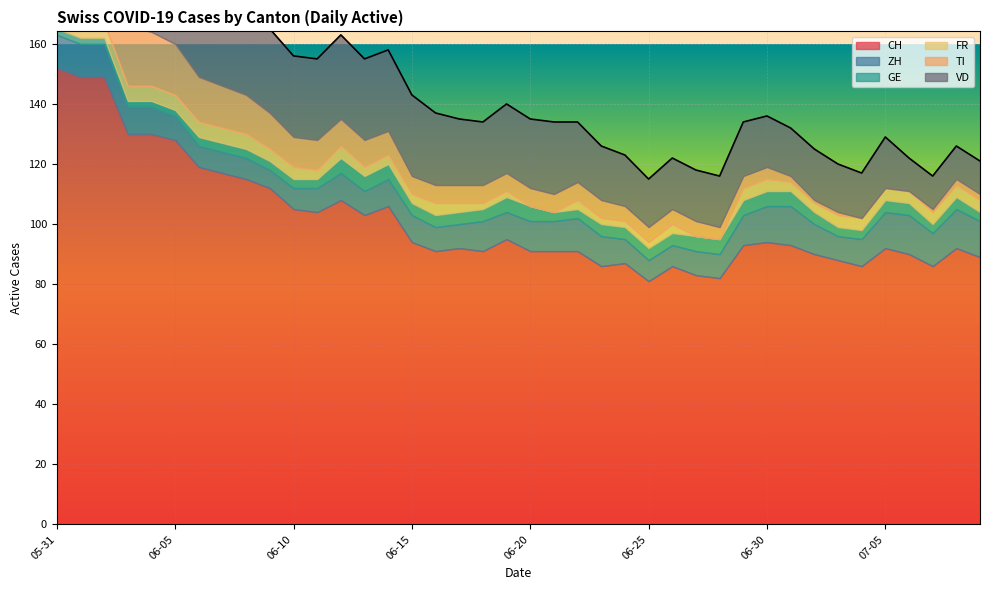

Reading left to right, what are all the values shown in this chart?

CH: 2020-05-31=152	2020-06-01=149	2020-06-02=149	2020-06-03=130	2020-06-04=130	2020-06-05=128	2020-06-06=119	2020-06-07=117	2020-06-08=115	2020-06-09=112	2020-06-10=105	2020-06-11=104	2020-06-12=108	2020-06-13=103	2020-06-14=106	2020-06-15=94	2020-06-16=91	2020-06-17=92	2020-06-18=91	2020-06-19=95	2020-06-20=91	2020-06-21=91	2020-06-22=91	2020-06-23=86	2020-06-24=87	2020-06-25=81	2020-06-26=86	2020-06-27=83	2020-06-28=82	2020-06-29=93	2020-06-30=94	2020-07-01=93	2020-07-02=90	2020-07-03=88	2020-07-04=86	2020-07-05=92	2020-07-06=90	2020-07-07=86	2020-07-08=92	2020-07-09=89
ZH: 2020-05-31=11	2020-06-01=11	2020-06-02=11	2020-06-03=9	2020-06-04=9	2020-06-05=8	2020-06-06=7	2020-06-07=7	2020-06-08=7	2020-06-09=6	2020-06-10=7	2020-06-11=8	2020-06-12=9	2020-06-13=8	2020-06-14=9	2020-06-15=9	2020-06-16=8	2020-06-17=8	2020-06-18=10	2020-06-19=9	2020-06-20=10	2020-06-21=10	2020-06-22=11	2020-06-23=10	2020-06-24=8	2020-06-25=7	2020-06-26=7	2020-06-27=8	2020-06-28=8	2020-06-29=10	2020-06-30=12	2020-07-01=13	2020-07-02=10	2020-07-03=8	2020-07-04=9	2020-07-05=12	2020-07-06=13	2020-07-07=11	2020-07-08=13	2020-07-09=12
GE: 2020-05-31=2	2020-06-01=2	2020-06-02=2	2020-06-03=2	2020-06-04=2	2020-06-05=2	2020-06-06=3	2020-06-07=3	2020-06-08=3	2020-06-09=3	2020-06-10=3	2020-06-11=3	2020-06-12=5	2020-06-13=5	2020-06-14=5	2020-06-15=4	2020-06-16=4	2020-06-17=4	2020-06-18=4	2020-06-19=5	2020-06-20=5	2020-06-21=3	2020-06-22=3	2020-06-23=4	2020-06-24=4	2020-06-25=4	2020-06-26=4	2020-06-27=5	2020-06-28=5	2020-06-29=5	2020-06-30=5	2020-07-01=5	2020-07-02=4	2020-07-03=3	2020-07-04=3	2020-07-05=4	2020-07-06=4	2020-07-07=3	2020-07-08=4	2020-07-09=3
FR: 2020-05-31=5	2020-06-01=5	2020-06-02=5	2020-06-03=5	2020-06-04=5	2020-06-05=5	2020-06-06=5	2020-06-07=5	2020-06-08=5	2020-06-09=4	2020-06-10=4	2020-06-11=3	2020-06-12=4	2020-06-13=3	2020-06-14=3	2020-06-15=3	2020-06-16=4	2020-06-17=3	2020-06-18=2	2020-06-19=2	2020-06-20=0	2020-06-21=0	2020-06-22=3	2020-06-23=2	2020-06-24=2	2020-06-25=2	2020-06-26=3	2020-06-27=0	2020-06-28=0	2020-06-29=4	2020-06-30=4	2020-07-01=3	2020-07-02=3	2020-07-03=4	2020-07-04=4	2020-07-05=4	2020-07-06=4	2020-07-07=4	2020-07-08=4	2020-07-09=4
TI: 2020-05-31=30	2020-06-01=28	2020-06-02=26	2020-06-03=20	2020-06-04=18	2020-06-05=17	2020-06-06=15	2020-06-07=14	2020-06-08=13	2020-06-09=12	2020-06-10=10	2020-06-11=10	2020-06-12=9	2020-06-13=9	2020-06-14=8	2020-06-15=6	2020-06-16=6	2020-06-17=6	2020-06-18=6	2020-06-19=6	2020-06-20=6	2020-06-21=6	2020-06-22=6	2020-06-23=6	2020-06-24=5	2020-06-25=5	2020-06-26=5	2020-06-27=5	2020-06-28=4	2020-06-29=4	2020-06-30=4	2020-07-01=2	2020-07-02=1	2020-07-03=1	2020-07-04=0	2020-07-05=0	2020-07-06=0	2020-07-07=1	2020-07-08=2	2020-07-09=2
VD: 2020-05-31=29	2020-06-01=28	2020-06-02=31	2020-06-03=31	2020-06-04=31	2020-06-05=32	2020-06-06=28	2020-06-07=28	2020-06-08=29	2020-06-09=28	2020-06-10=27	2020-06-11=27	2020-06-12=28	2020-06-13=27	2020-06-14=27	2020-06-15=27	2020-06-16=24	2020-06-17=22	2020-06-18=21	2020-06-19=23	2020-06-20=23	2020-06-21=24	2020-06-22=20	2020-06-23=18	2020-06-24=17	2020-06-25=16	2020-06-26=17	2020-06-27=17	2020-06-28=17	2020-06-29=18	2020-06-30=17	2020-07-01=16	2020-07-02=17	2020-07-03=16	2020-07-04=15	2020-07-05=17	2020-07-06=11	2020-07-07=11	2020-07-08=11	2020-07-09=11